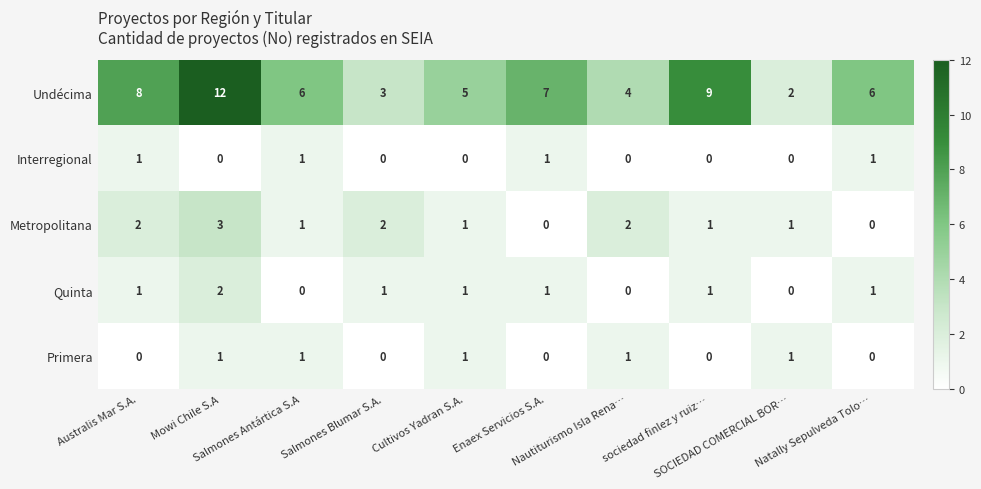

How many Interregional values are between 0 and 1?

10